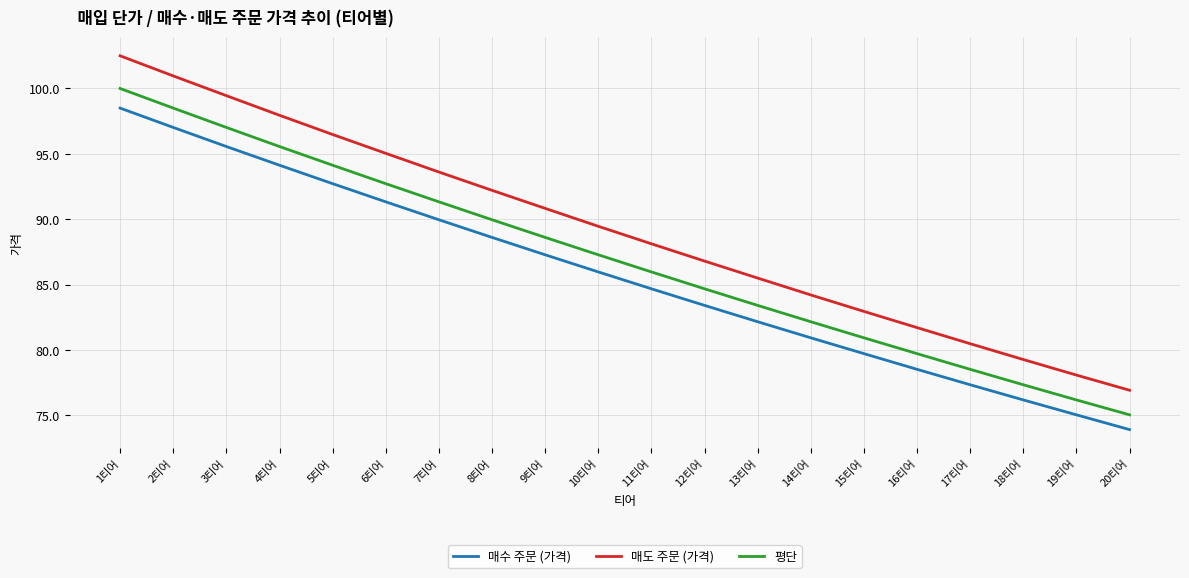

What position from the right is 4티어?

17